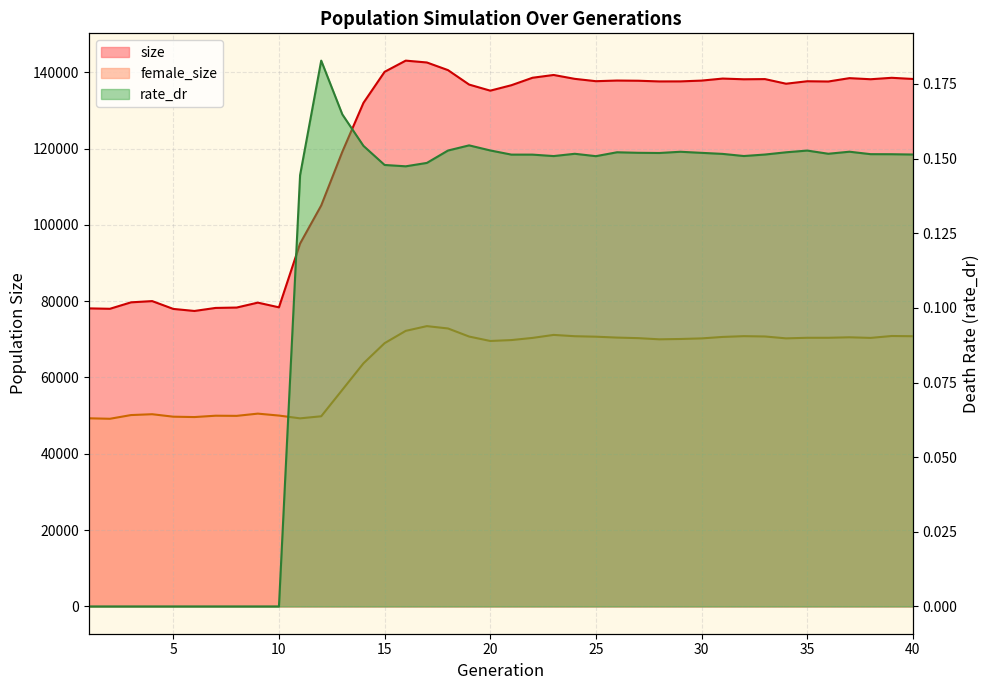

Between 9 and 17, which is larger?

17